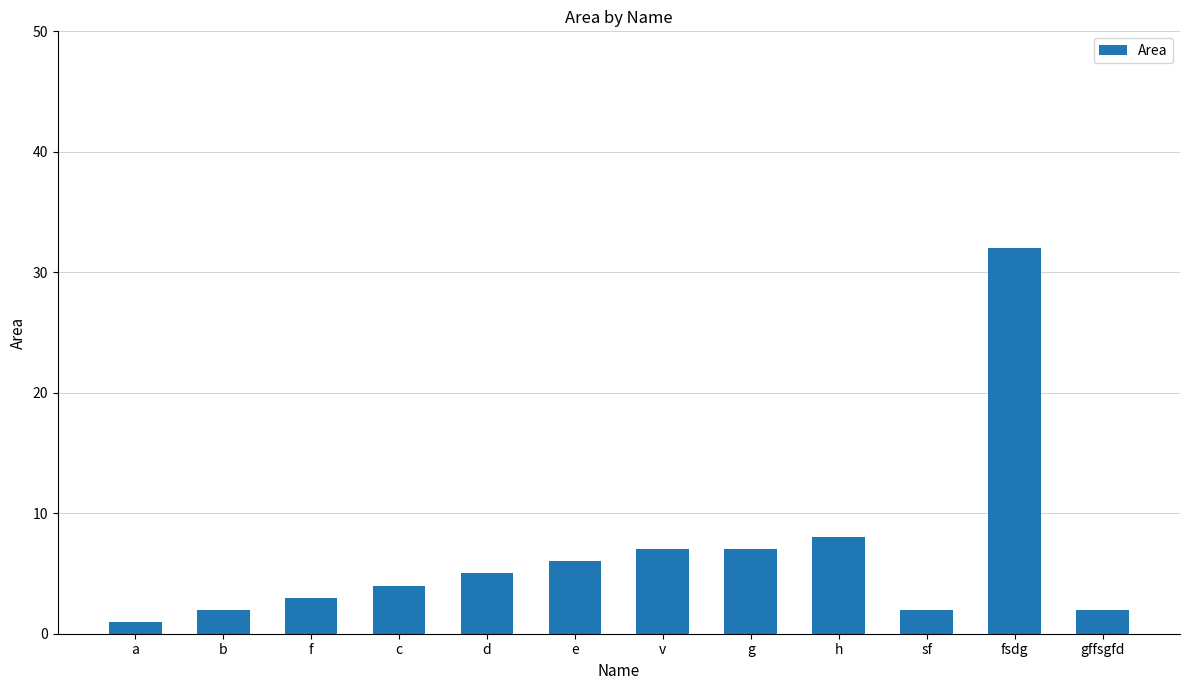

What is the label of the 7th bar from the left?

v